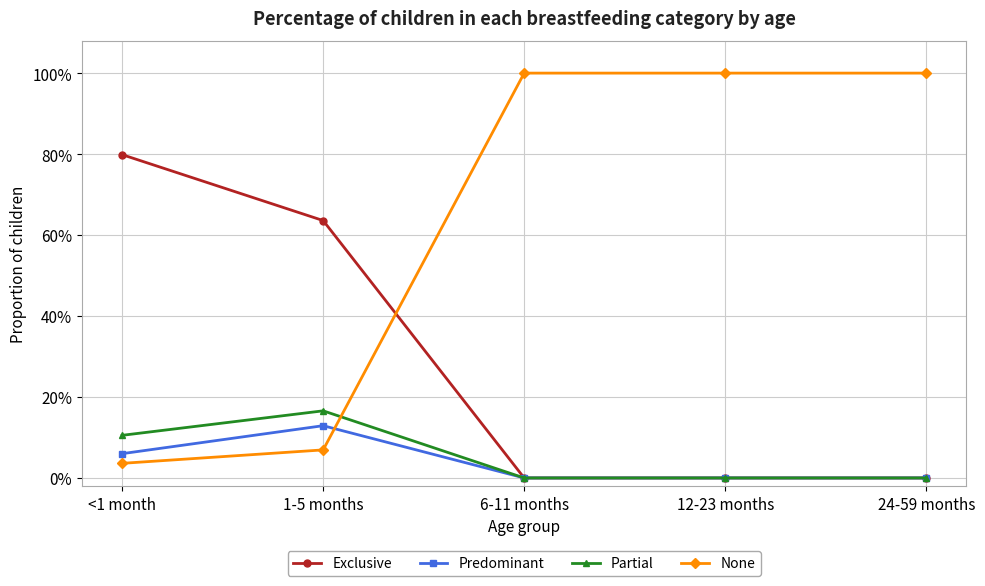

Which category has the highest value in the None series?

6-11 months